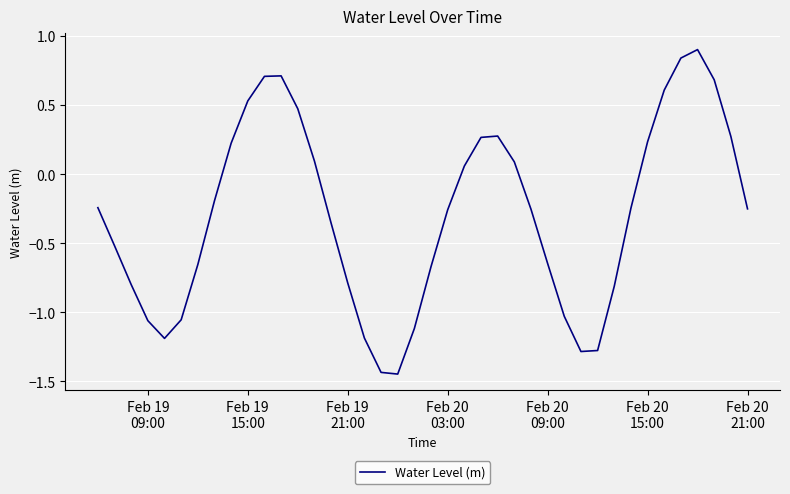

What is the greatest value displayed?

0.9